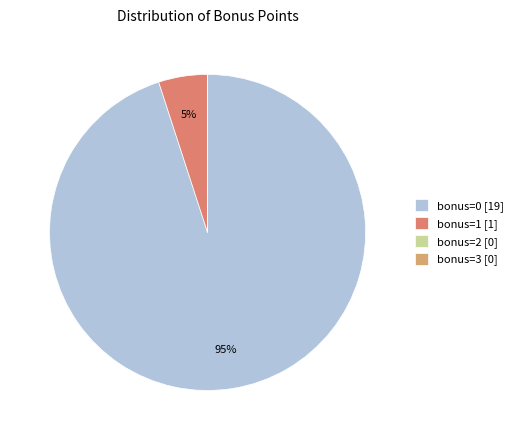

To the nearest percent, what percentage of the pie is bonus=1 [1]?

5%